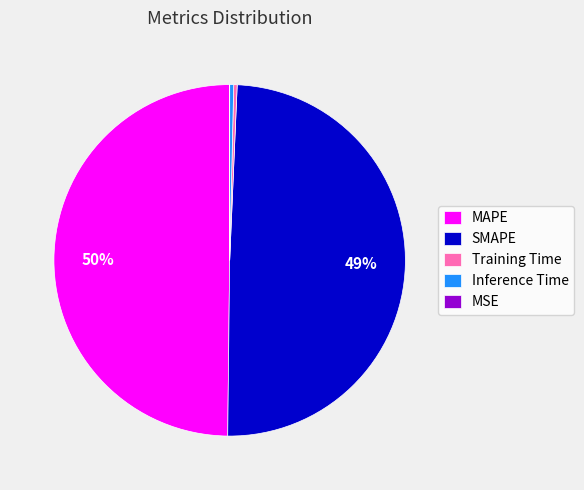

Between MAPE and Training Time, which is larger?

MAPE